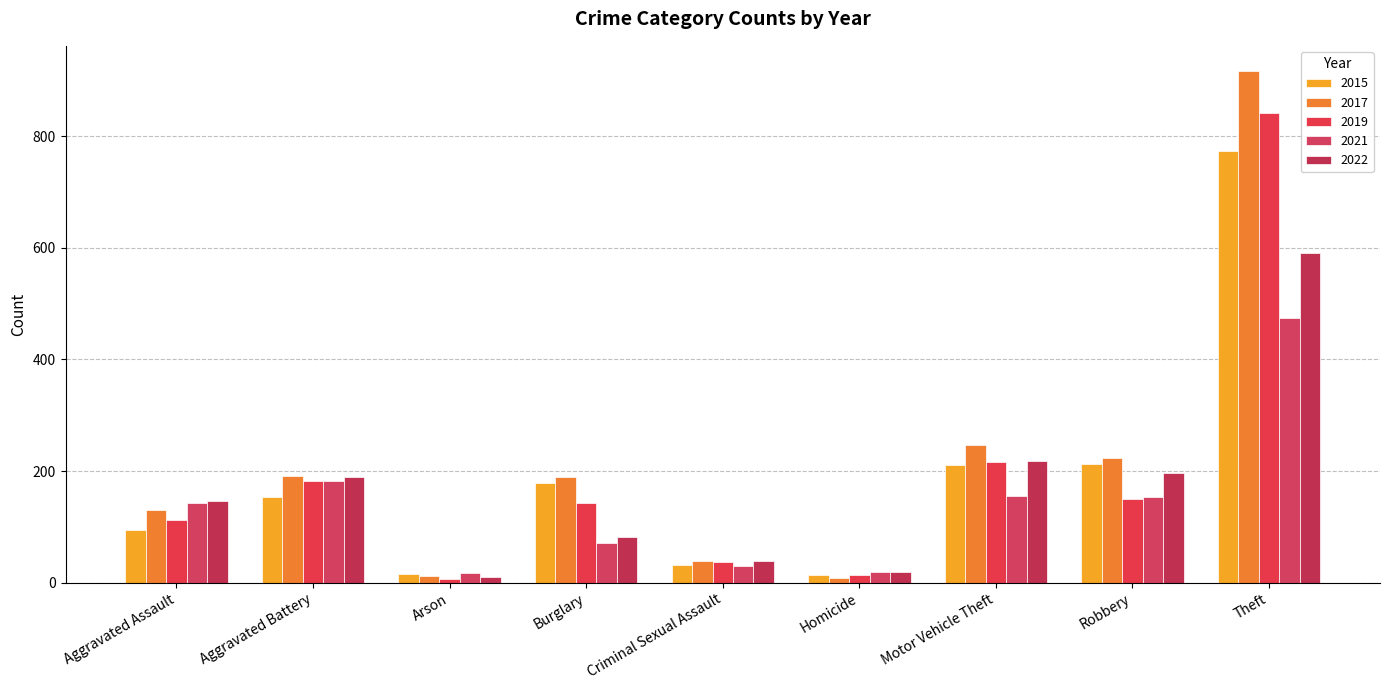

What is the difference between the 2021 values at Burglary and Aggravated Assault?

71